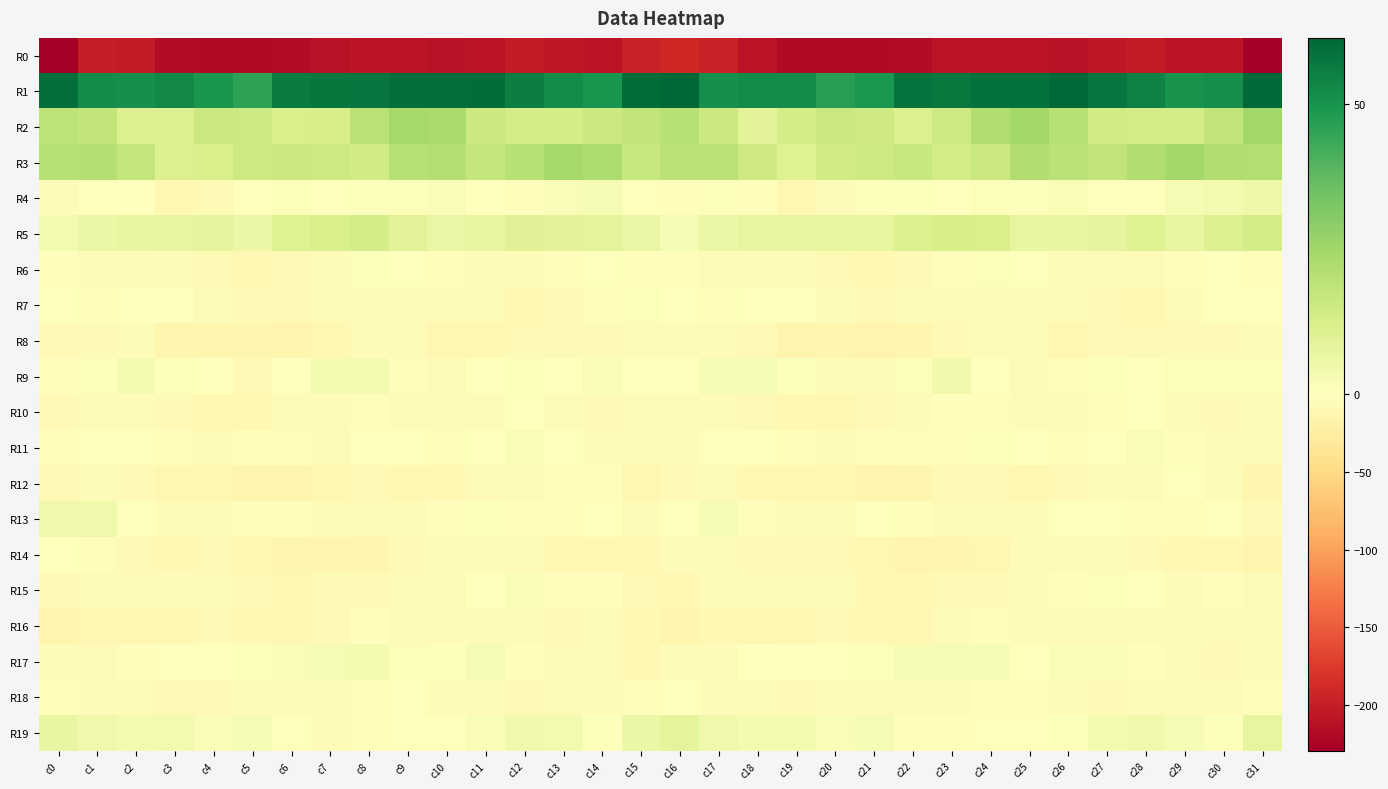

At c4, list the series in order from largest to smallest.

R1, R2, R3, R5, R19, R17, R9, R11, R7, R13, R15, R6, R14, R18, R16, R4, R12, R10, R8, R0